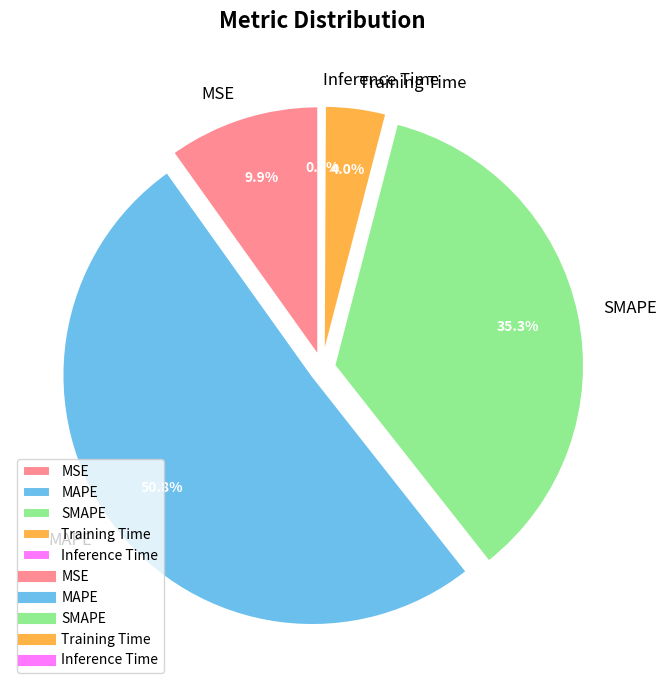

The SMAPE slice represents 41% of the pie. True or false?

False